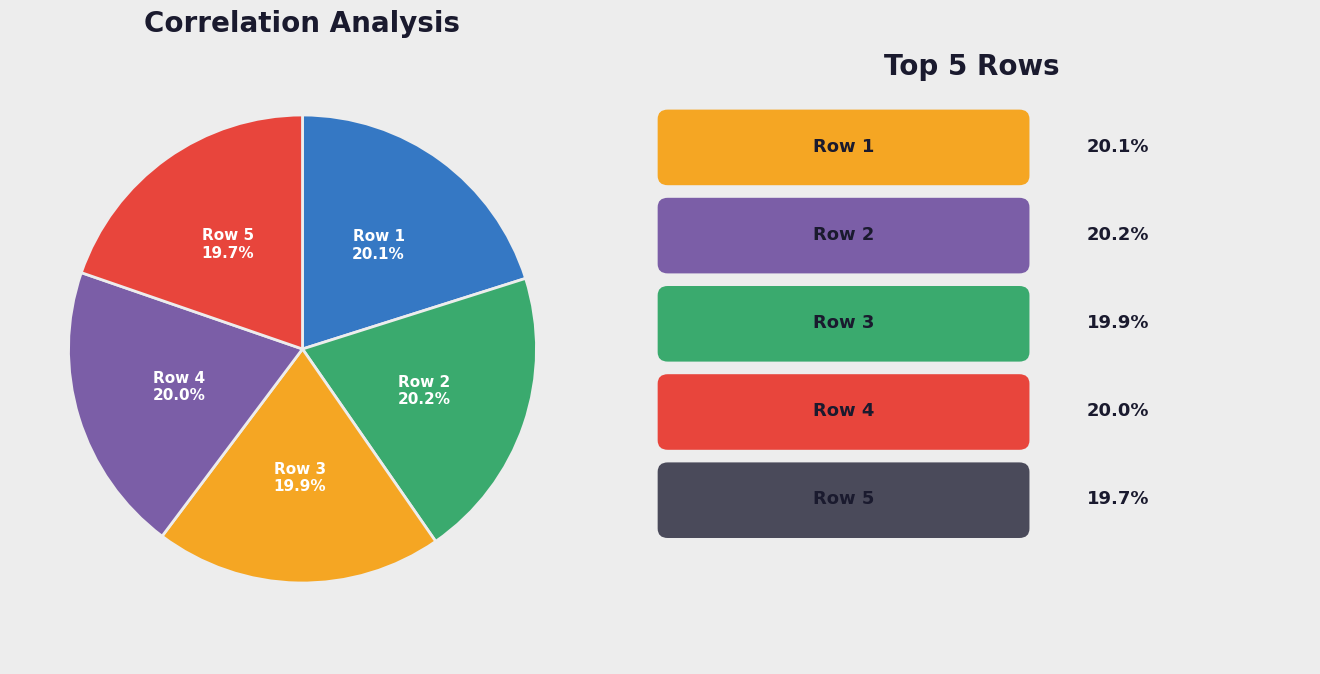

Does any single category account for the majority?

No